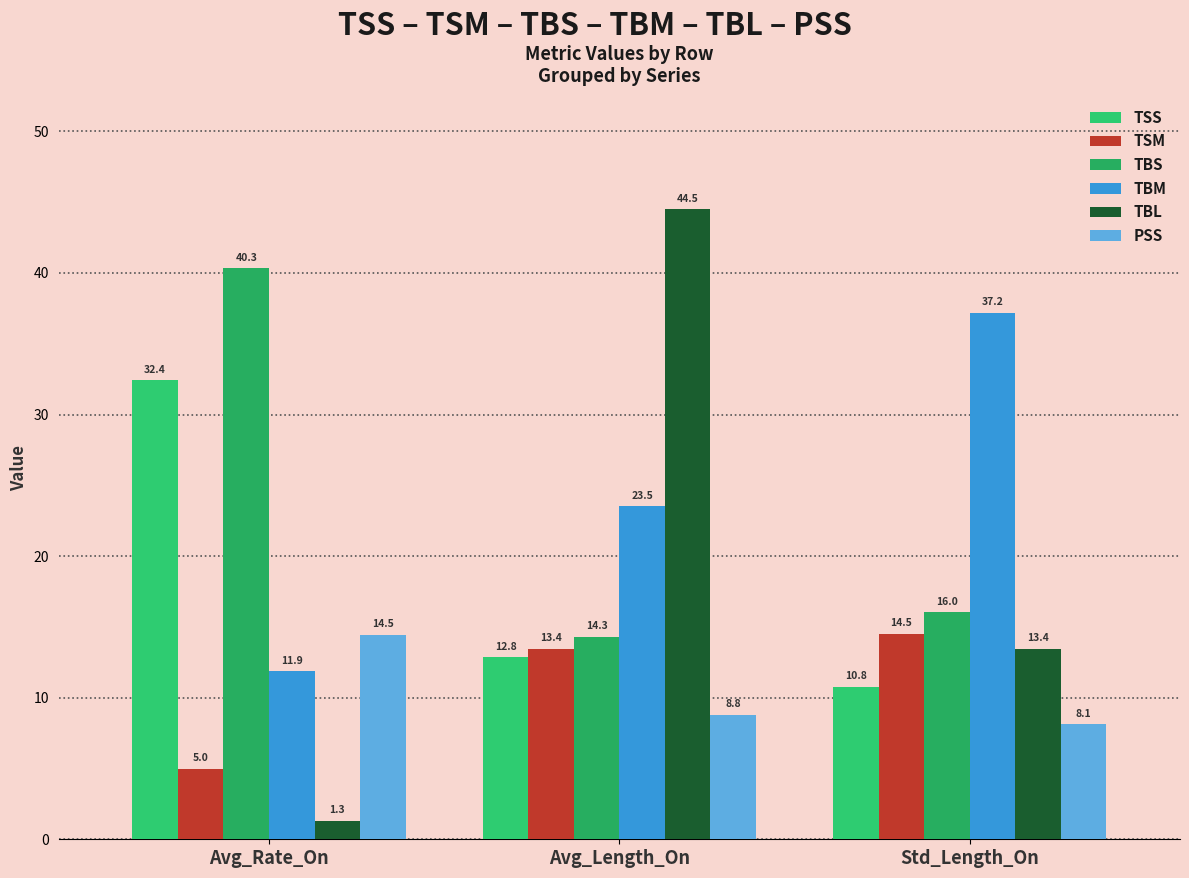

What is the greatest value displayed?

44.5